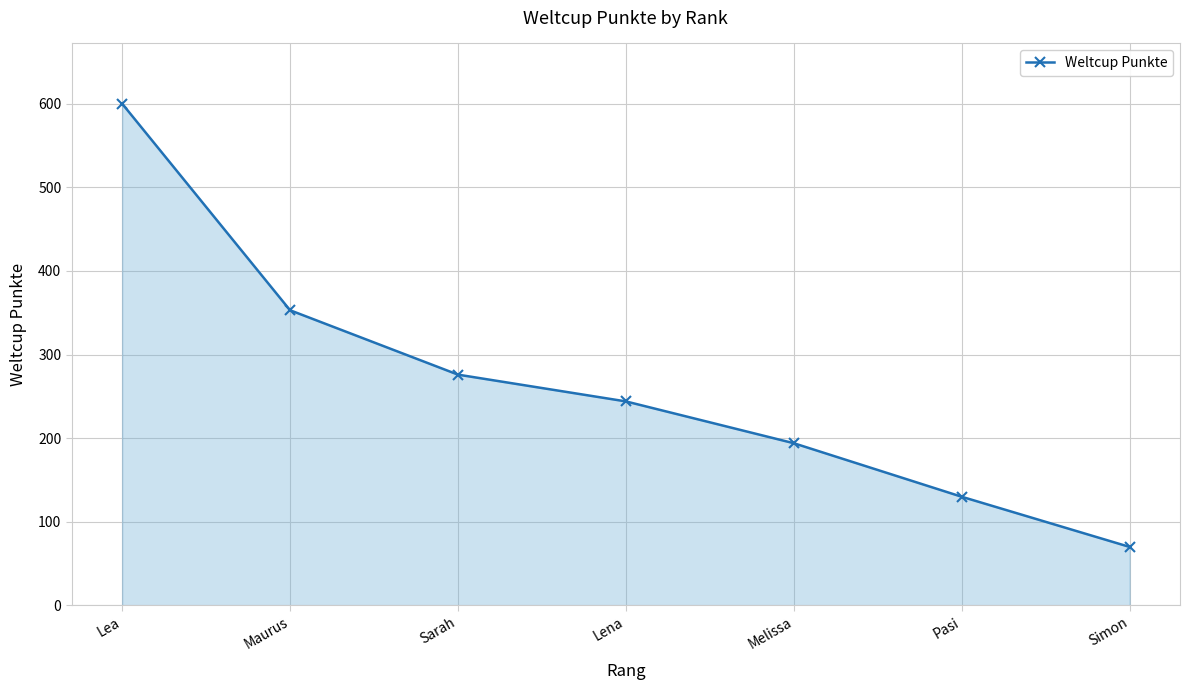

How many values are between 130 and 353?

5